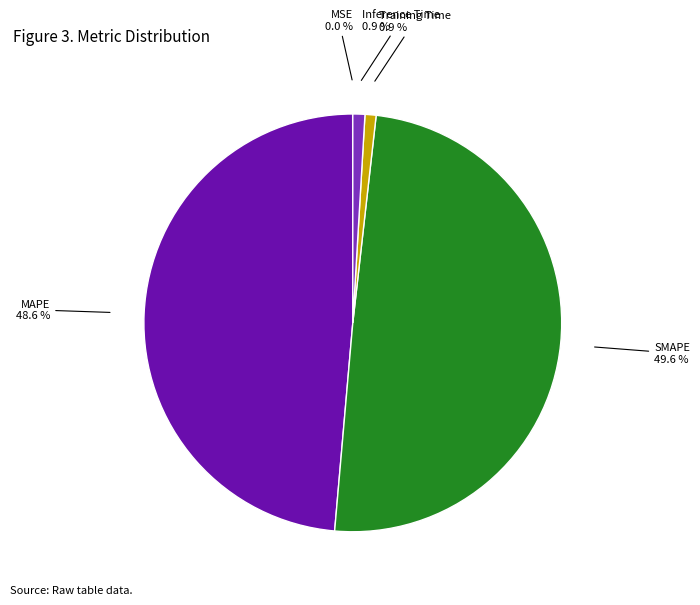

How many segments does this pie chart have?

5